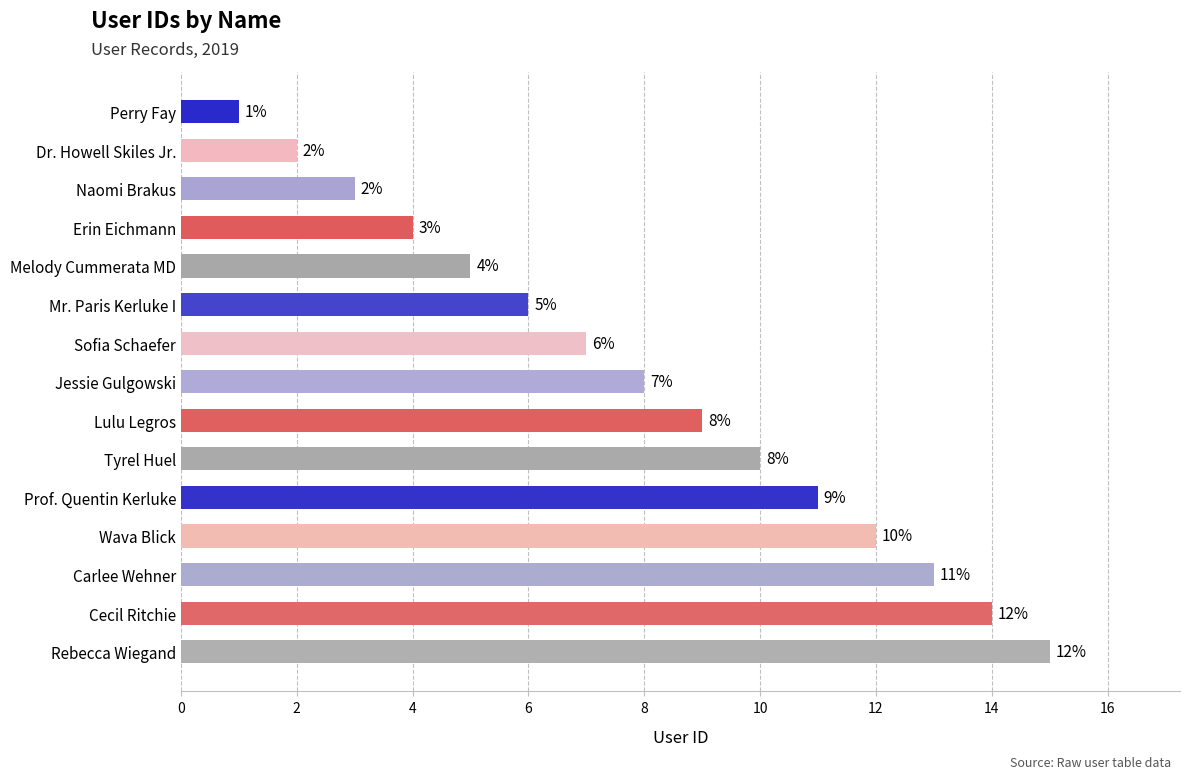

True or false: the data shows 2 at Perry Fay.

False